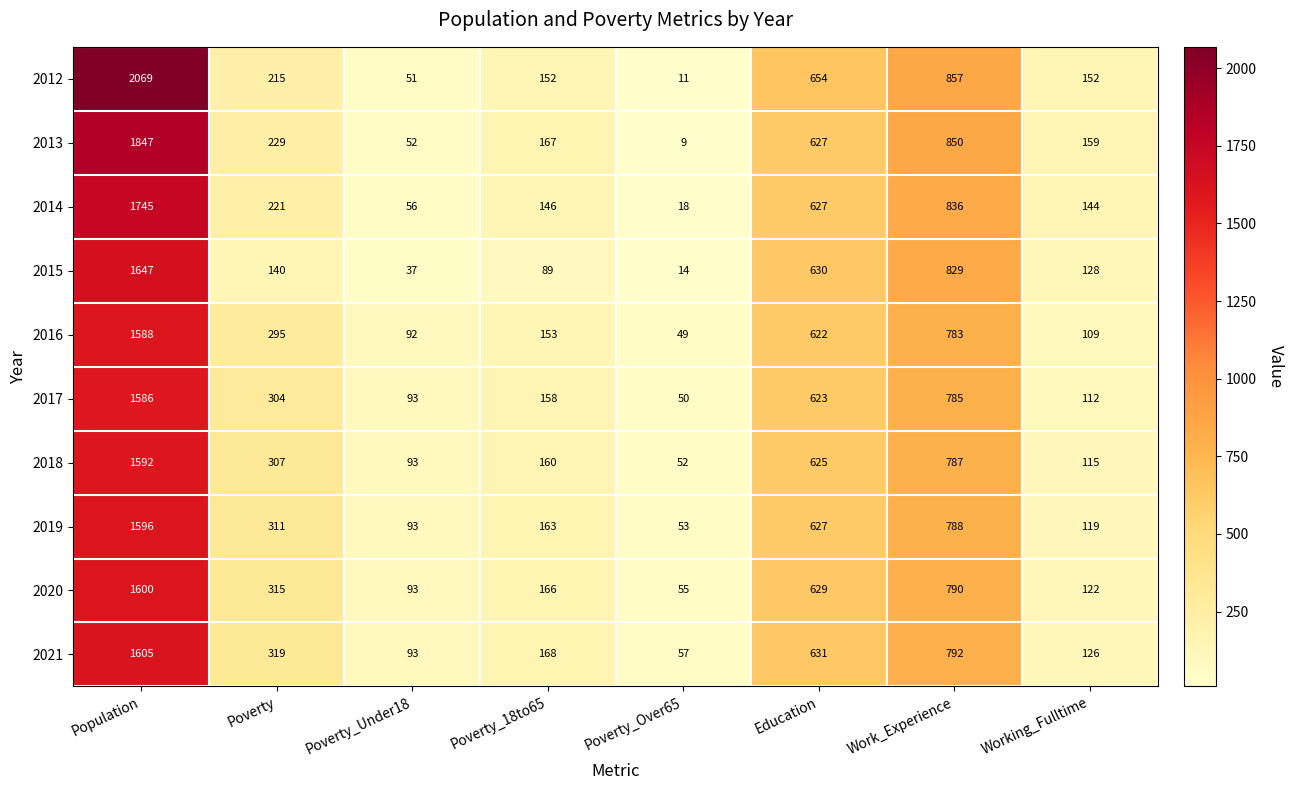

Which series has the largest total across all categories?

2012